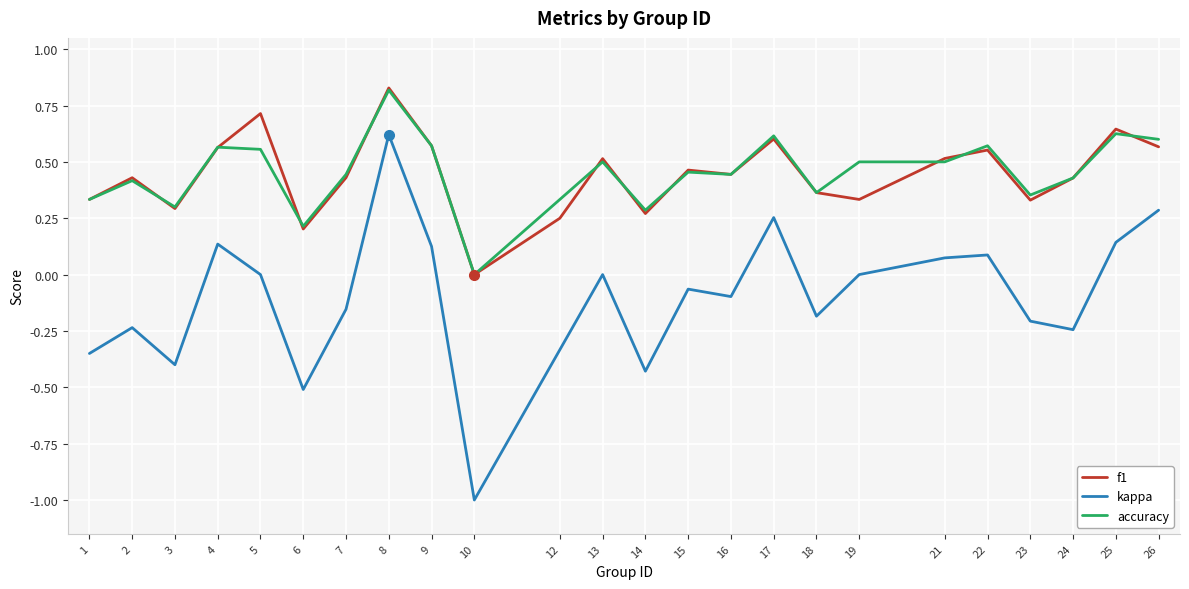

What is the total value across all series at 22?

1.2